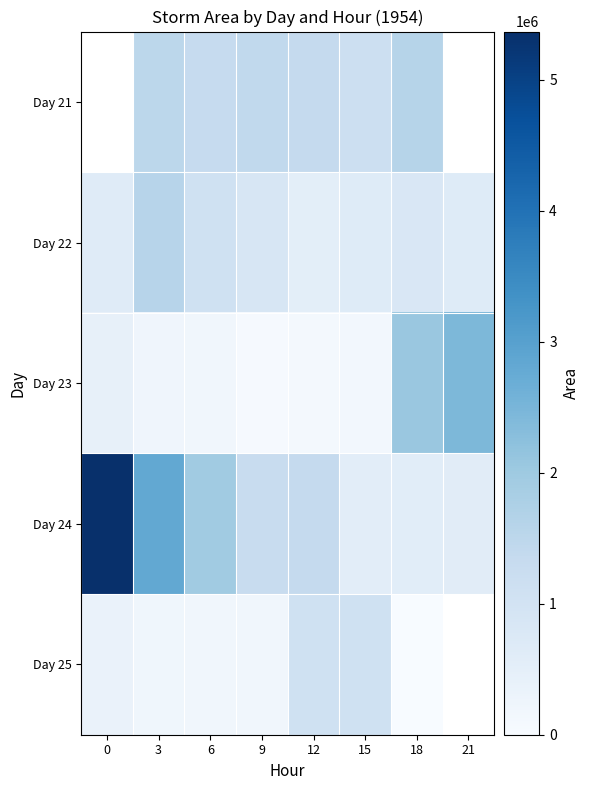

How many data points in Day 21 are above 1424375?

2